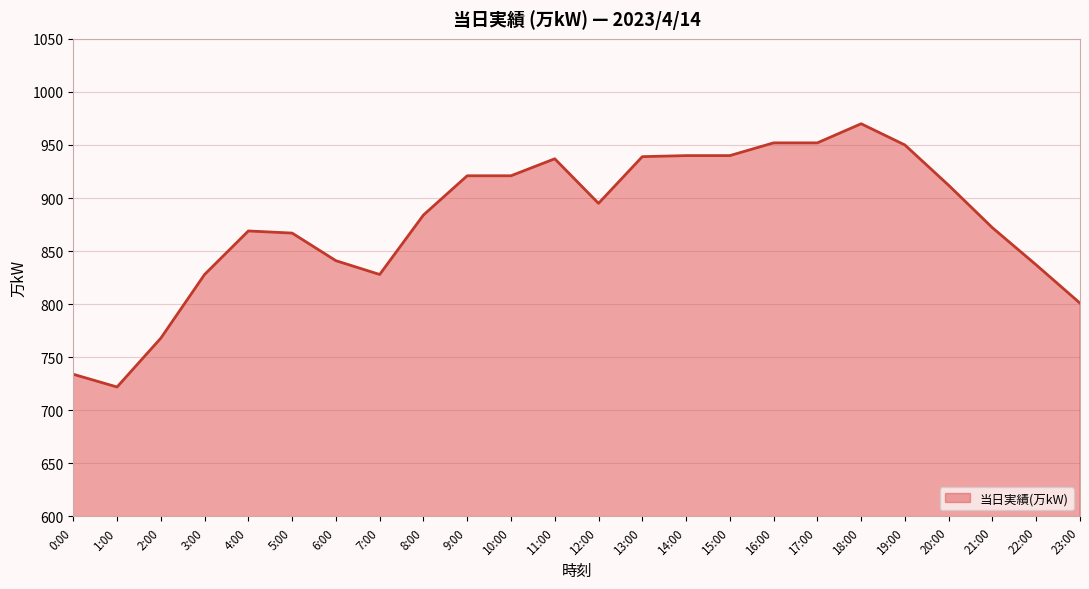

What position from the right is 15:00?

9